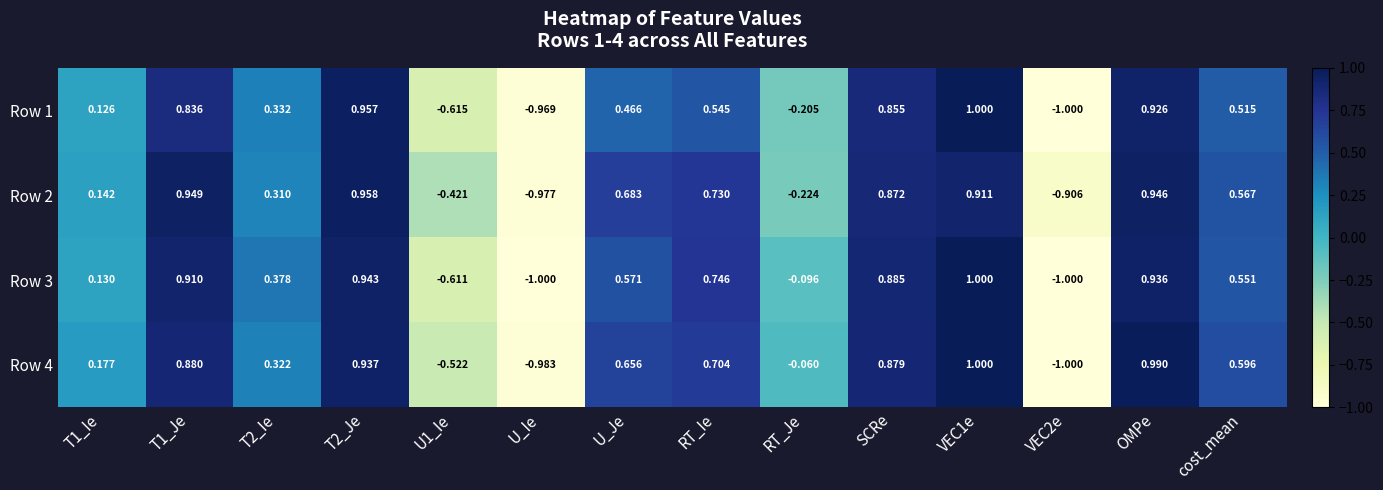

At which label is Row 4 closest to 0?

RT_Je